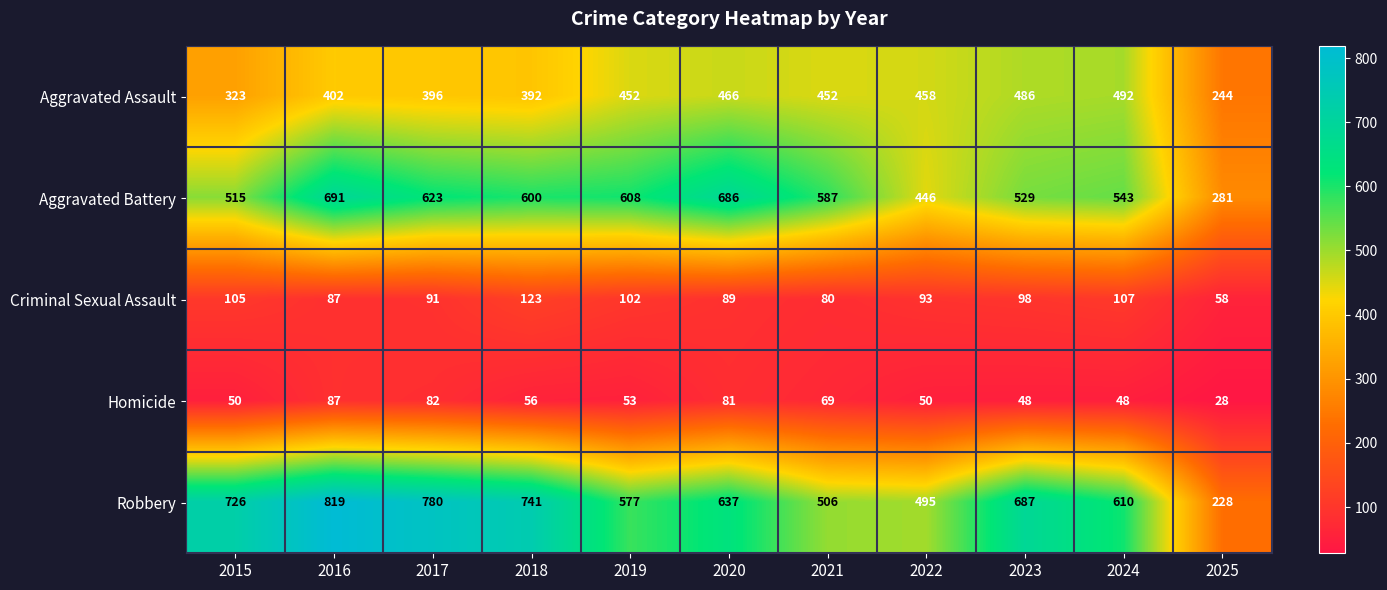

Which series has the widest spread of values?

Robbery